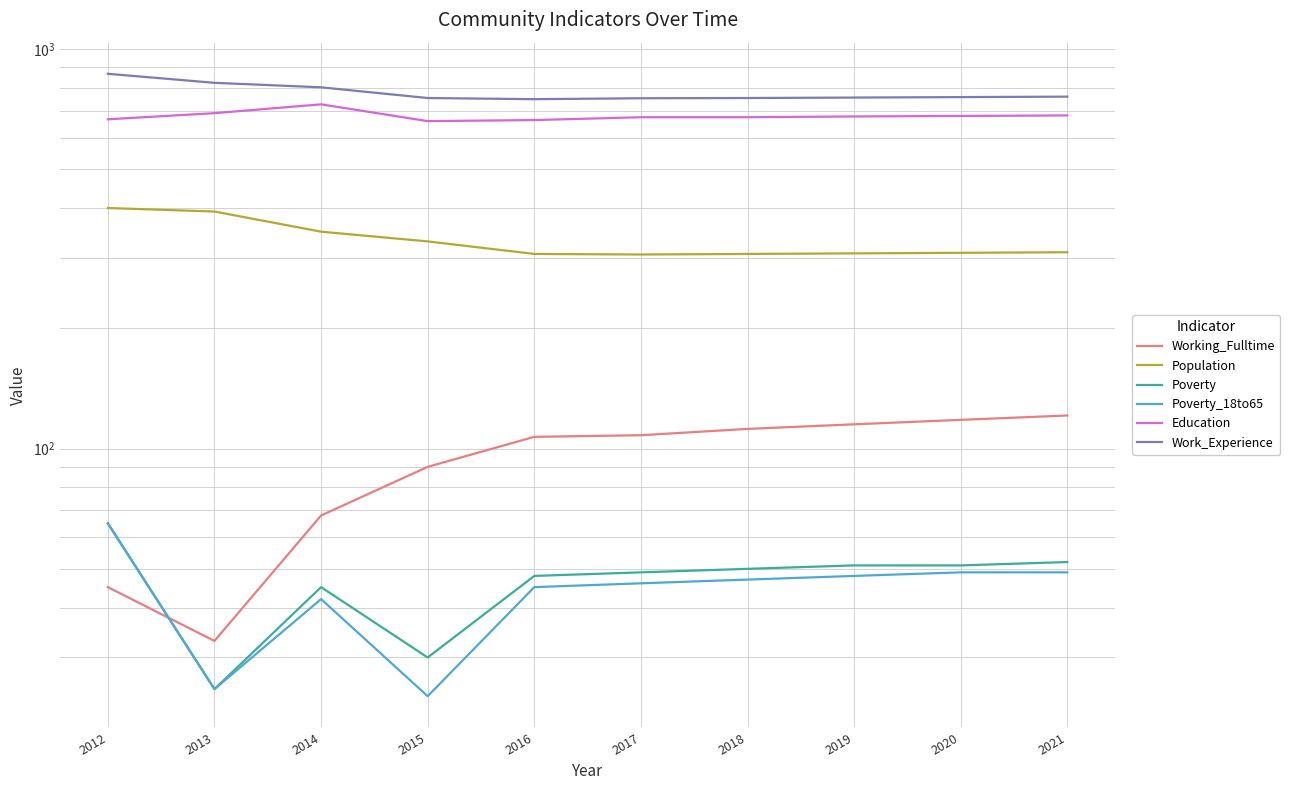

True or false: Poverty and Poverty_18to65 intersect in this chart.

False